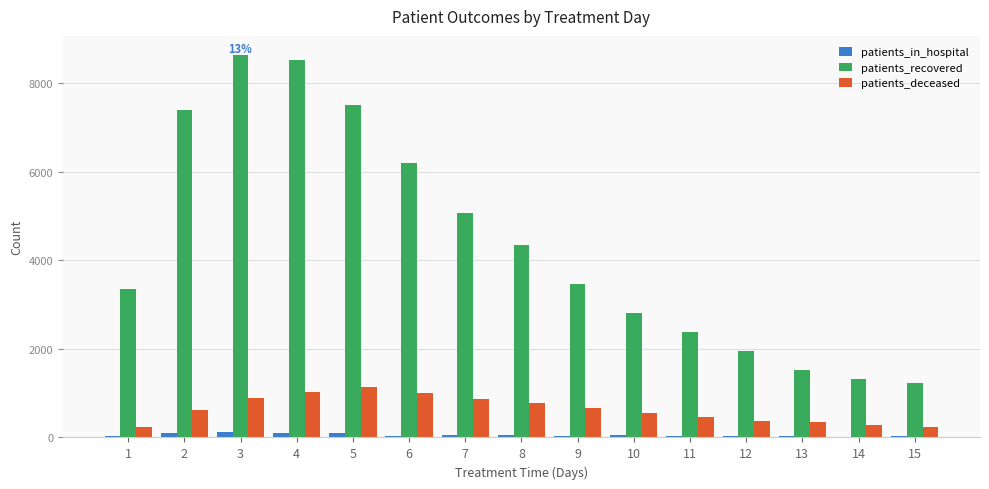

How many groups of bars are there?

15